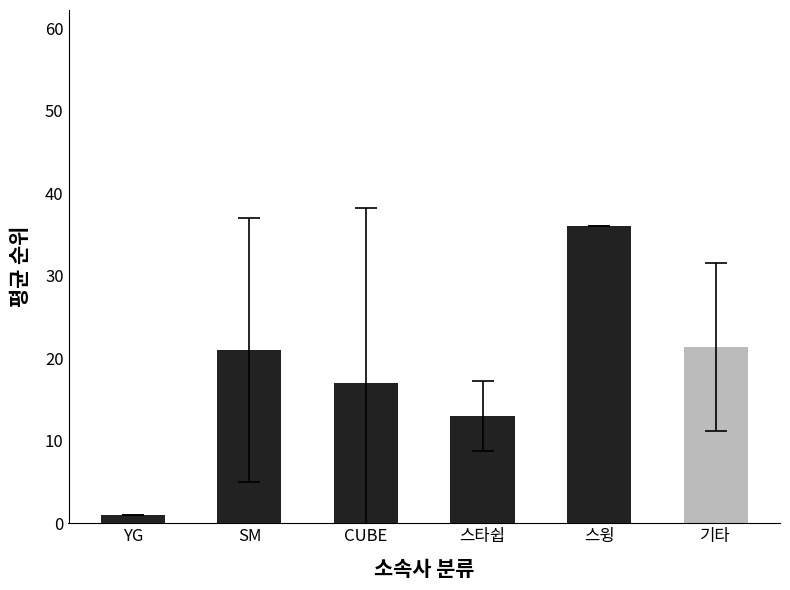

What is the change in value from SM to 스윙?

+15.0